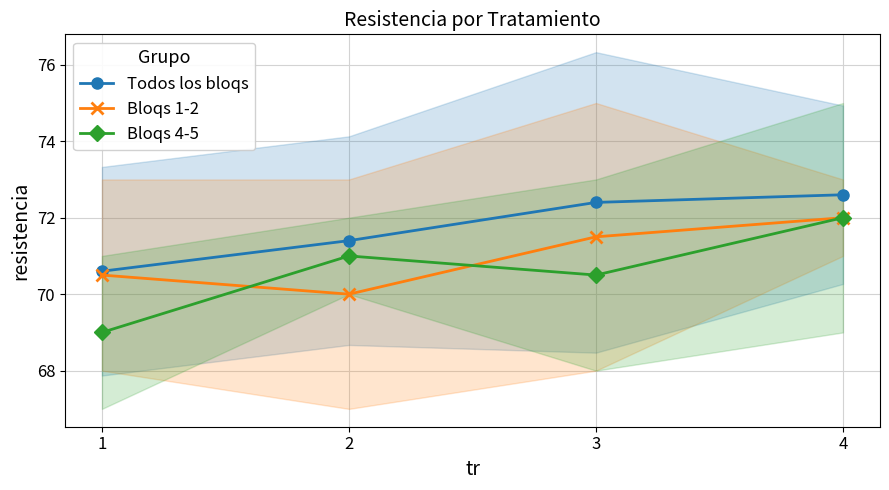

How many series are shown in this chart?

3